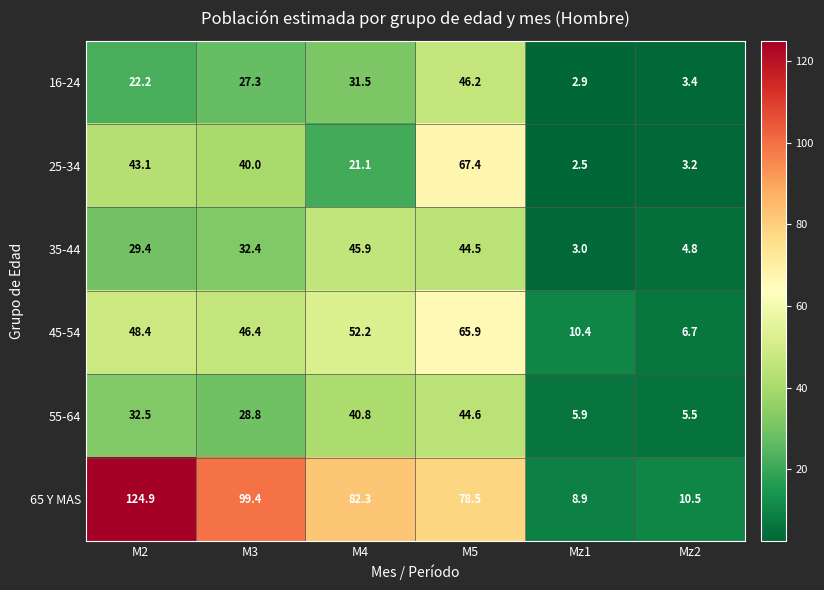

How many series are shown in this chart?

6